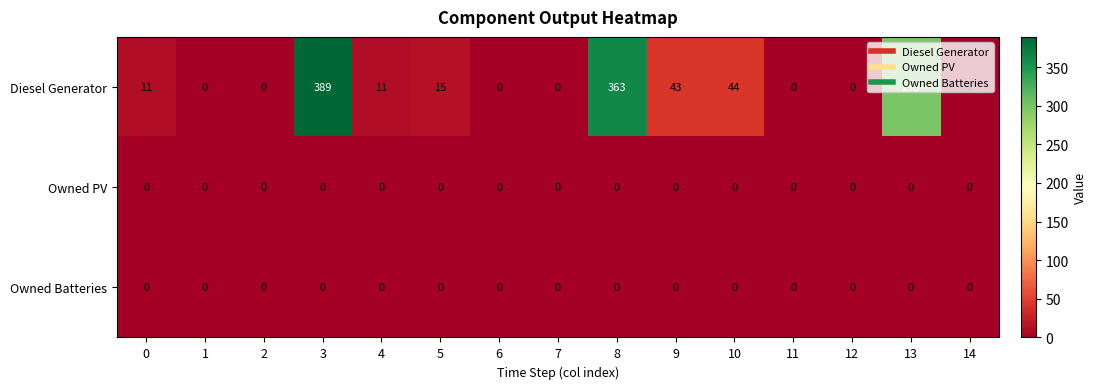

At how many categories does at least one series exceed 26?

5